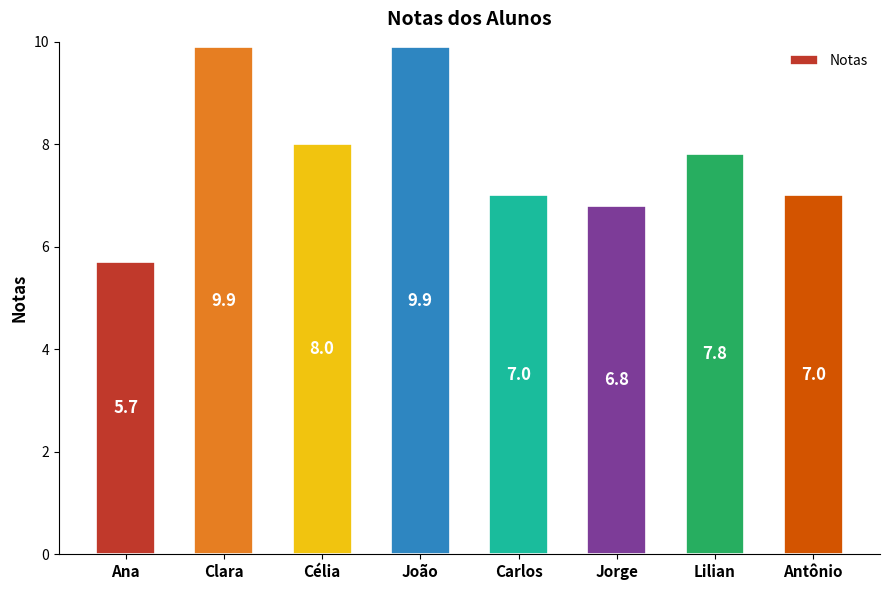

What value does the data have at Carlos?

7.0